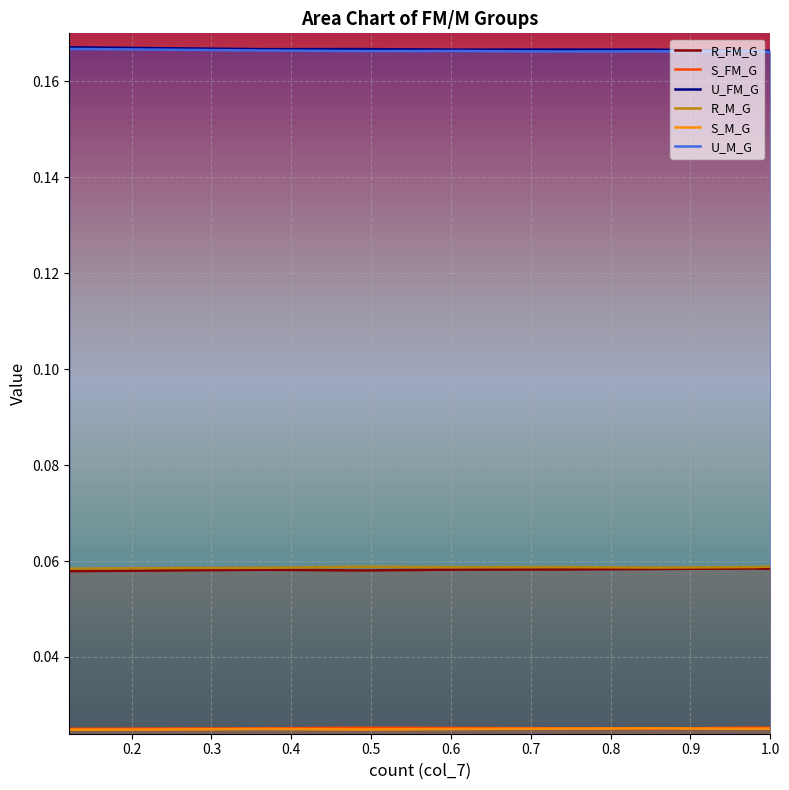

True or false: R_M_G and U_M_G intersect in this chart.

False